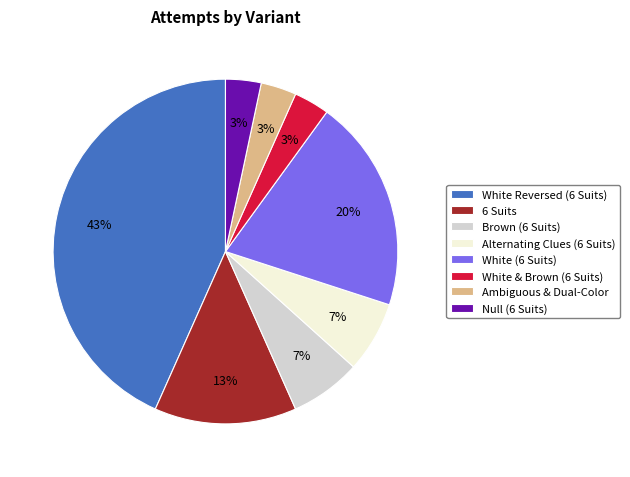

Is it true that White & Brown (6 Suits) is 3% of the pie?

True